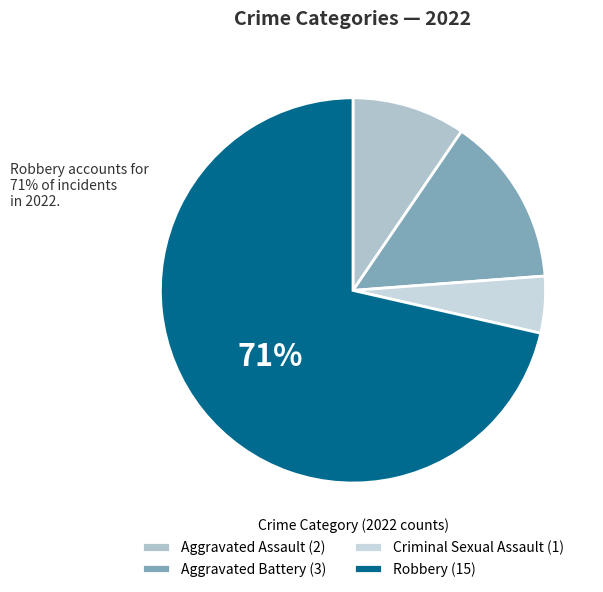

How many segments does this pie chart have?

4